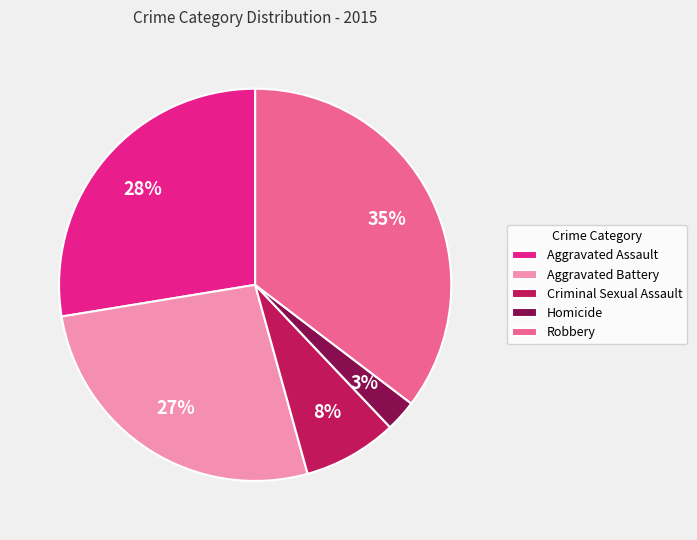

Is there a majority slice in this chart?

No